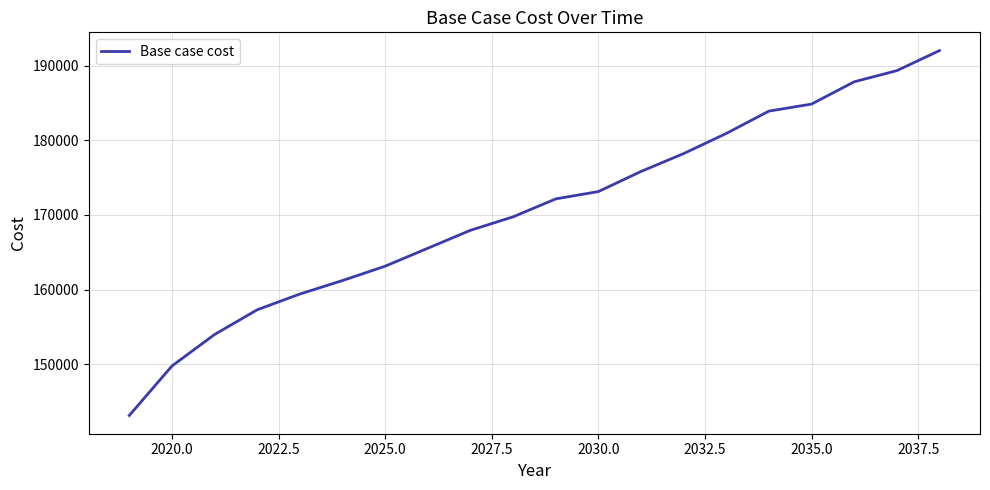

Count the number of data series in this chart.

1